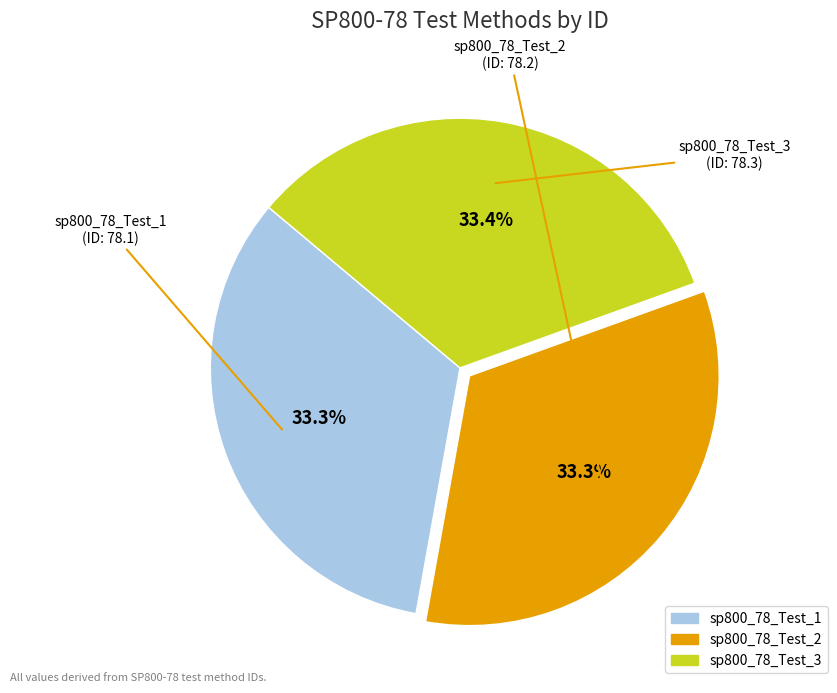

Approximately how many times larger is the value at sp800_78_Test_3 compared to sp800_78_Test_2?

1.0